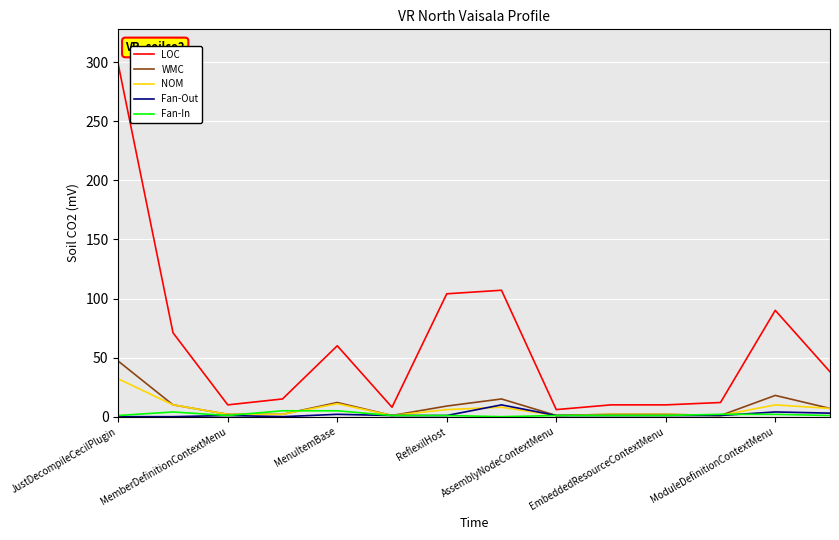

Which series has the largest total across all categories?

LOC